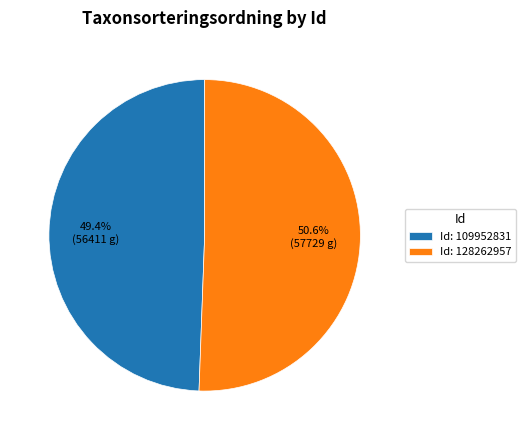

What is the smallest slice in the pie chart?

Id: 109952831